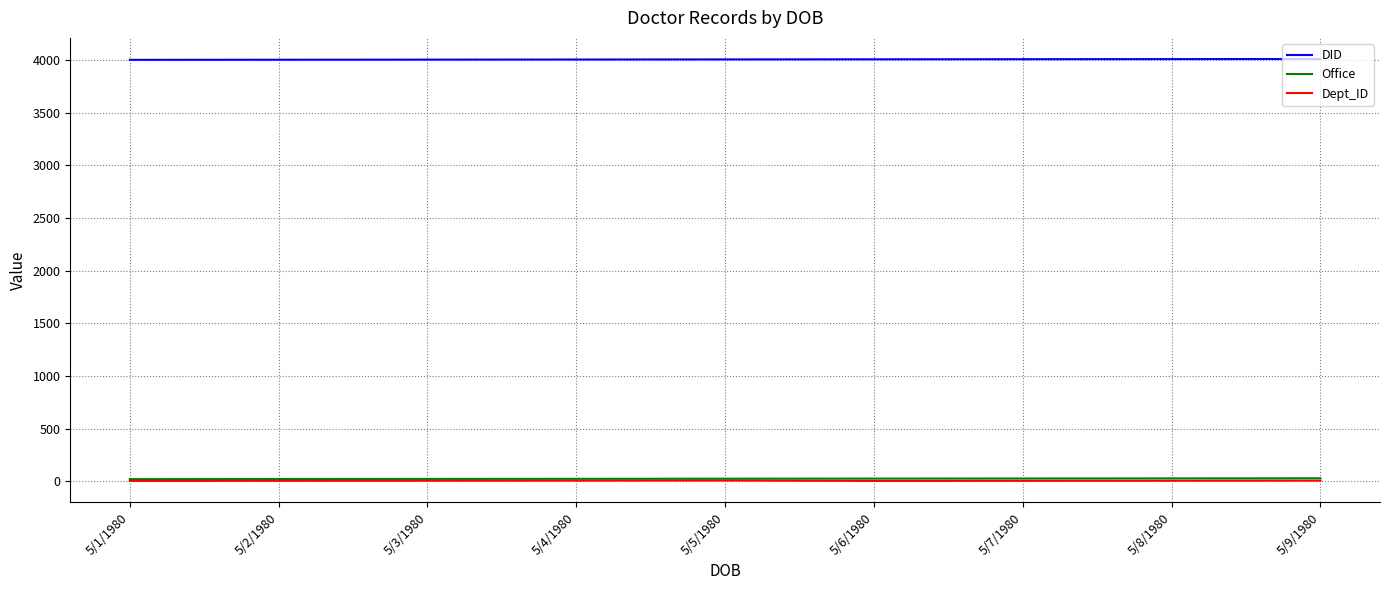

What are all the series names shown in the legend?

DID, Office, Dept_ID